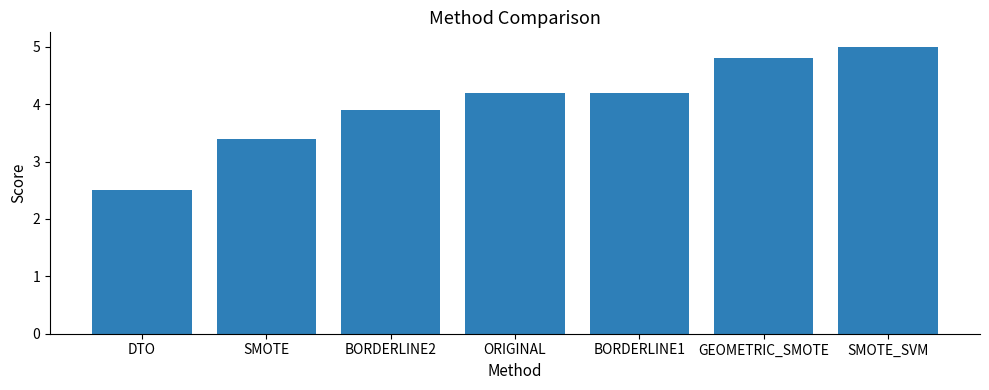

At which category does the chart reach its minimum across all series?

DTO